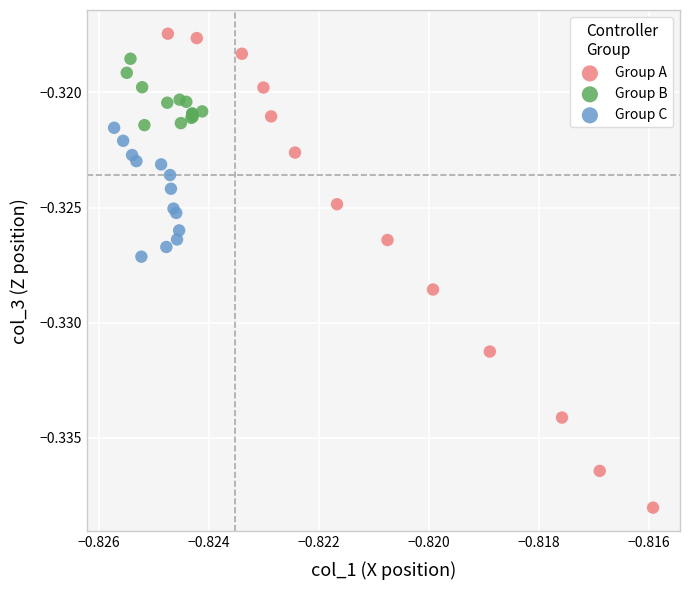

Which series contains the lowest Y value?

Group A